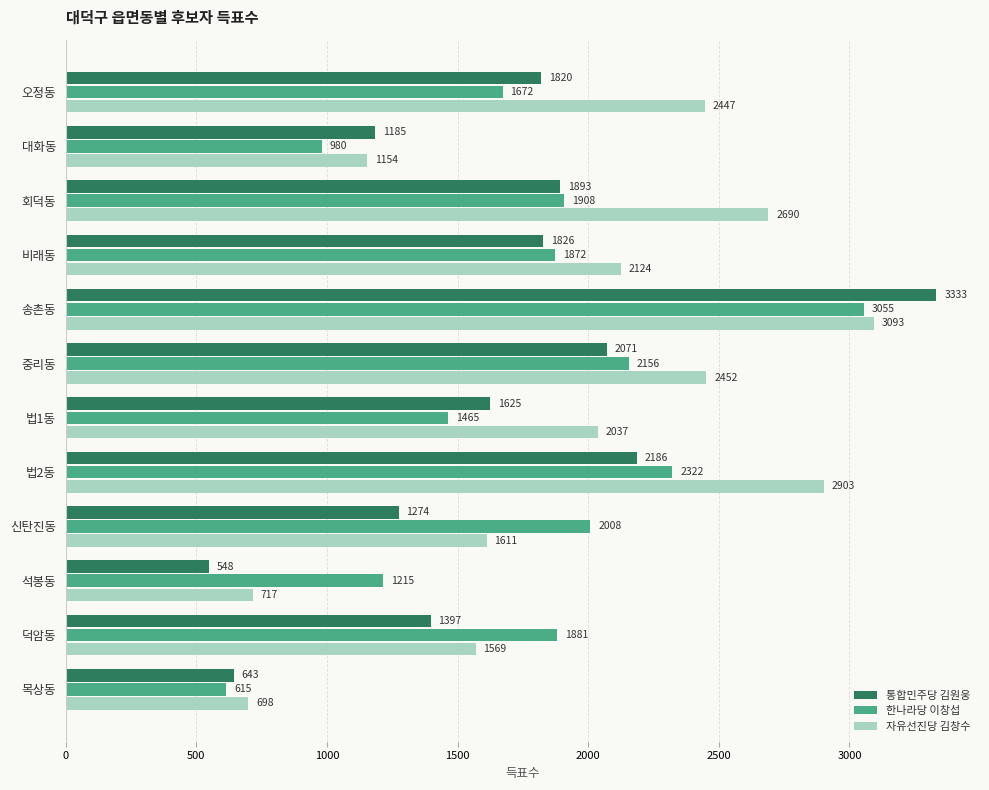

Which series changed the most between 오정동 and 덕암동?

자유선진당 김창수